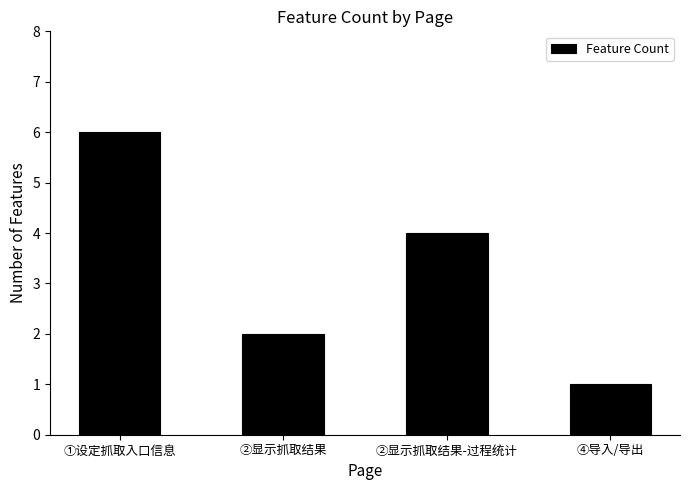

Which label corresponds to the smallest value in the chart?

④导入/导出